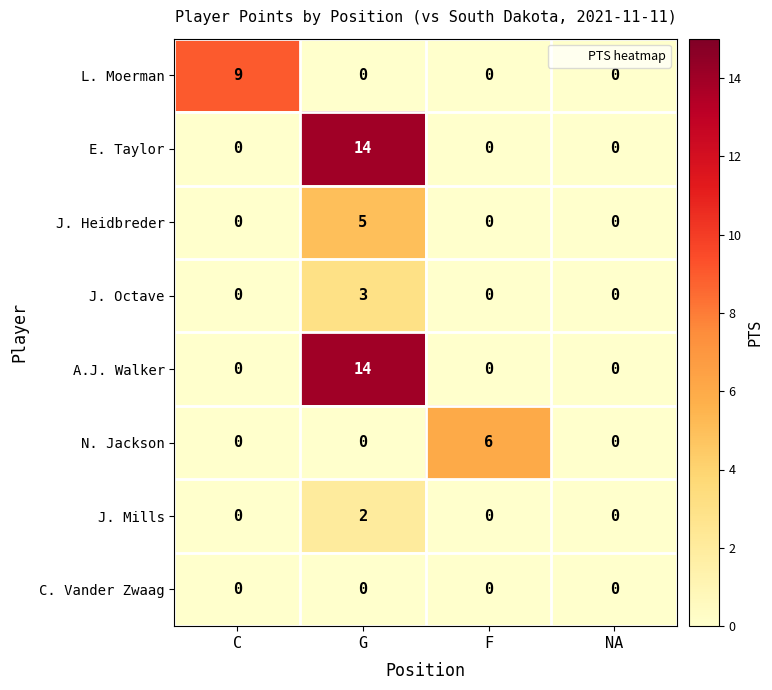

Between F and NA, which series saw the biggest shift?

N. Jackson